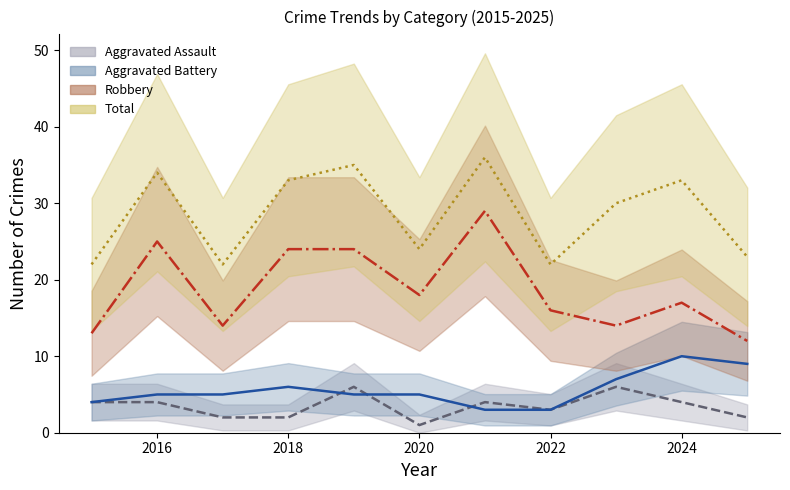

Which series has the widest spread of values?

Robbery